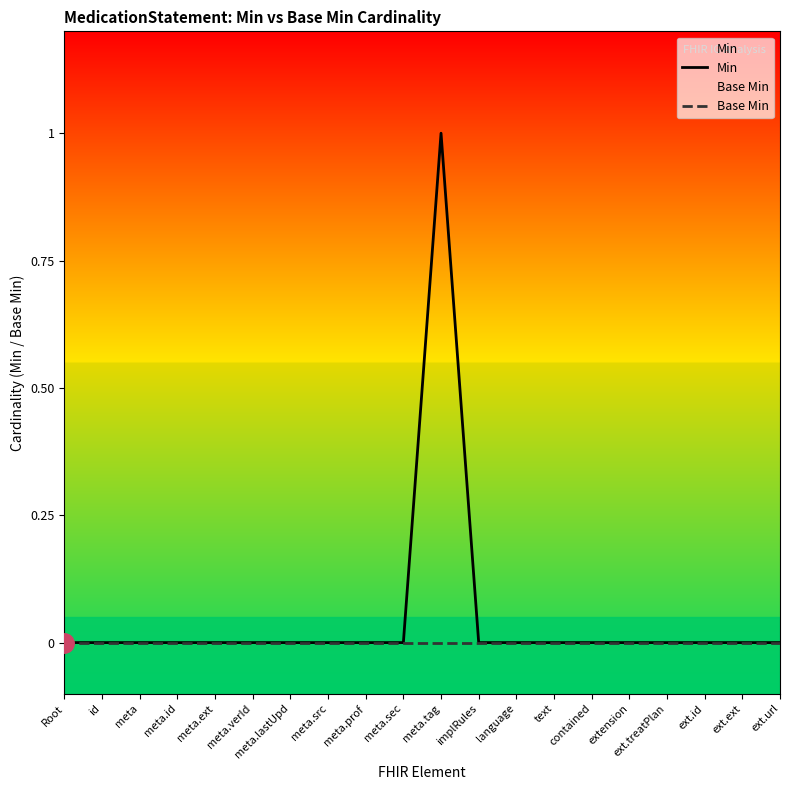

Where is the first local maximum for Min?

meta.tag